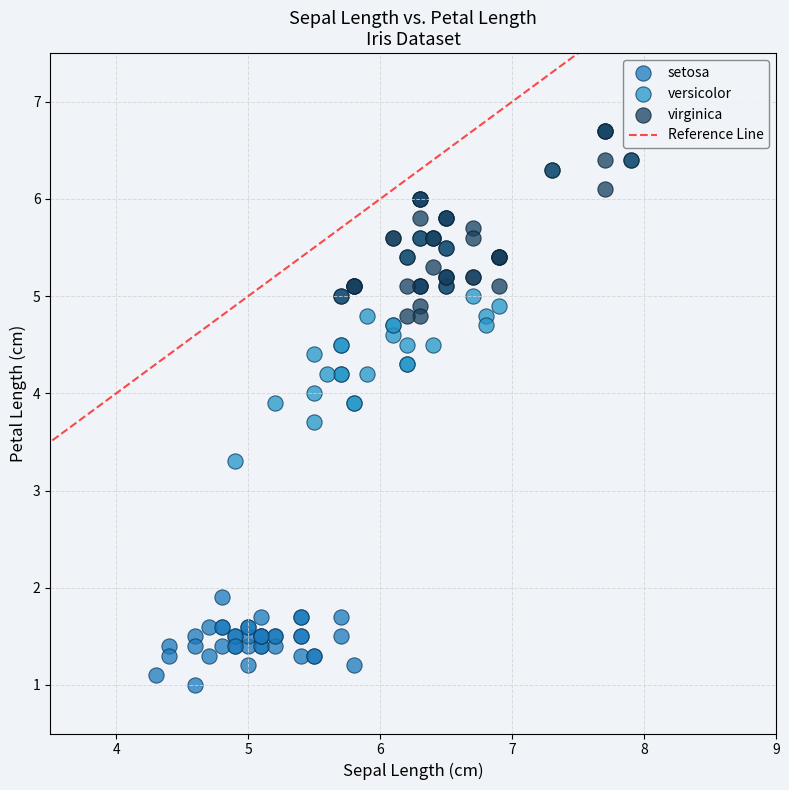

Which series reaches the minimum Y coordinate?

setosa